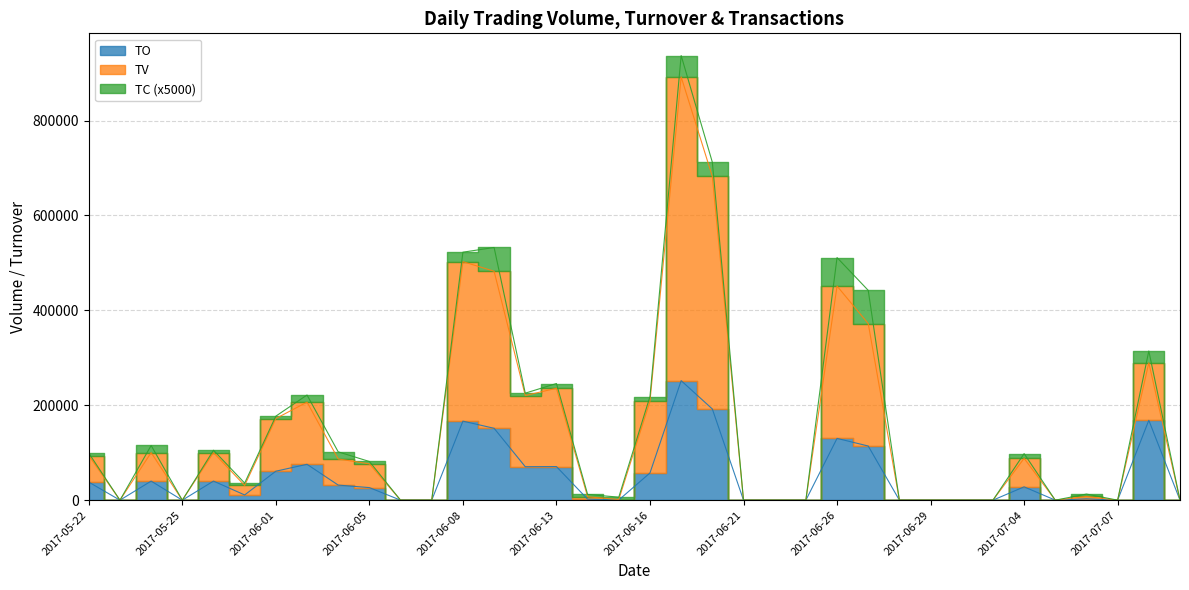

What is the value of the TV point at the 8th from the left?

206580